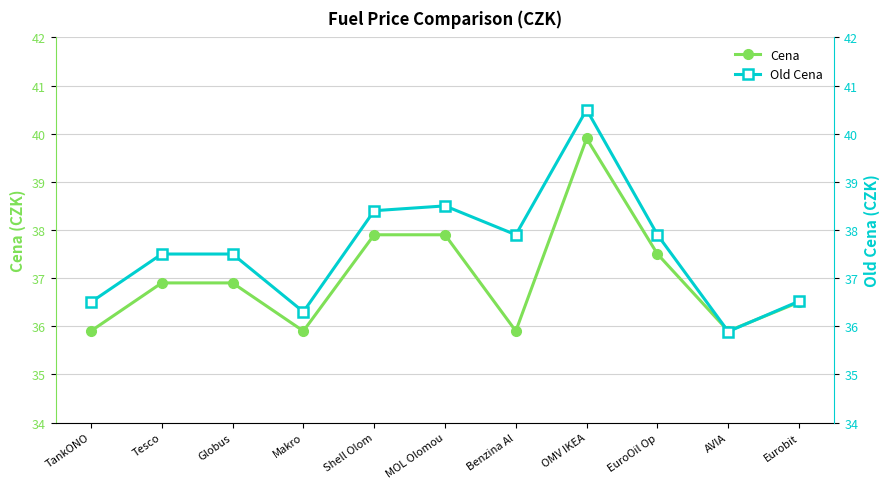

Is it true that Cena equals 36.9 at Tesco?

True